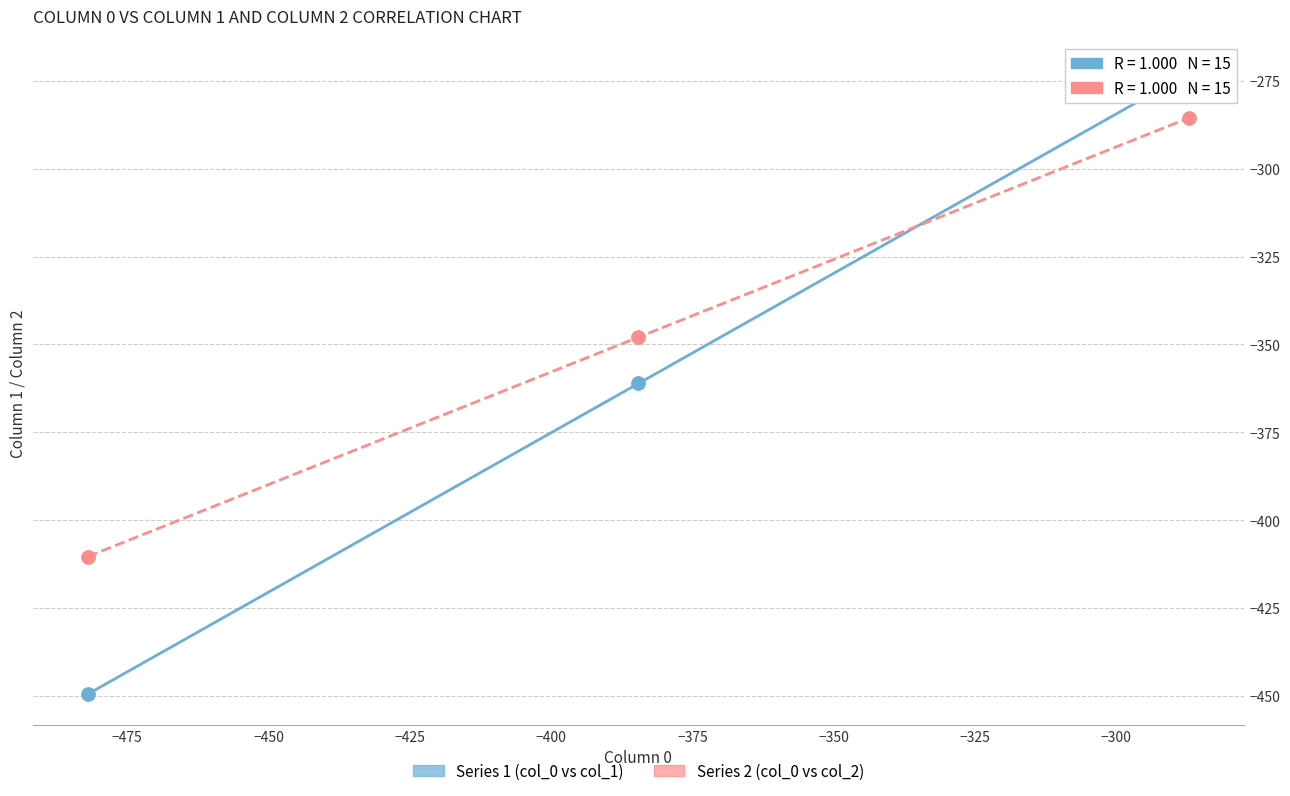

Which series reaches the maximum Y coordinate?

Series 1 (col_0 vs col_1)